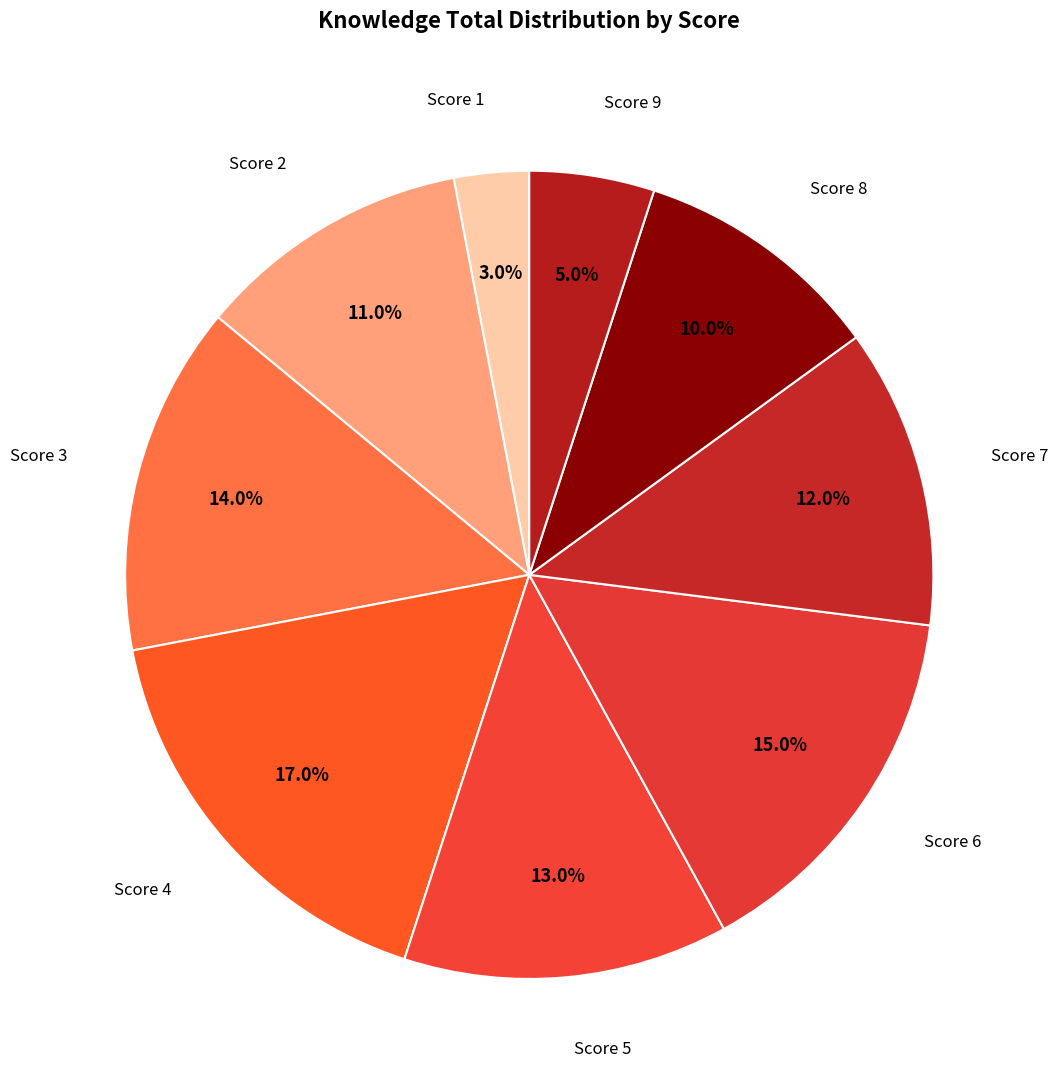

Do Score 9 and Score 4 together represent more than half of the pie?

No